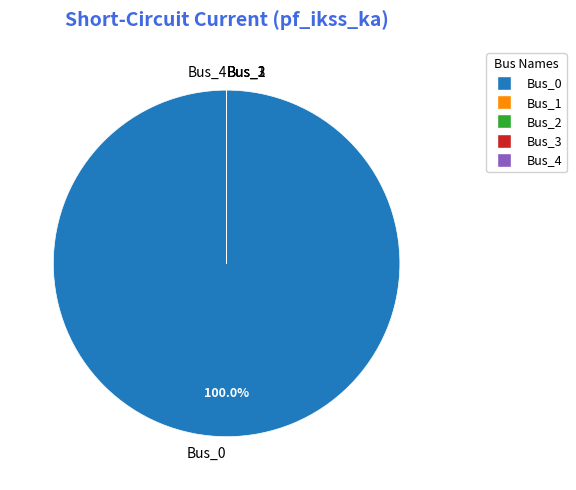

Which slice is the largest?

Bus_0